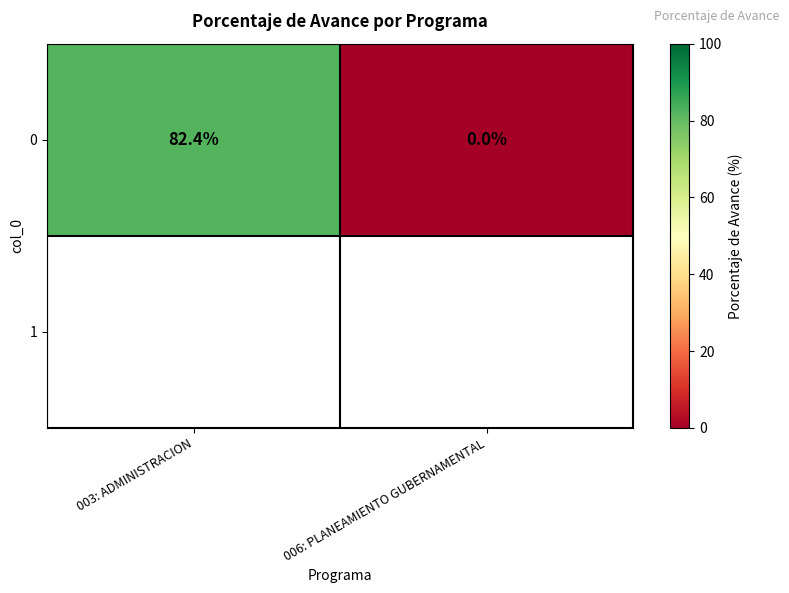

Rank the categories by value from lowest to highest.

006: PLANEAMIENTO GUBERNAMENTAL, 003: ADMINISTRACION